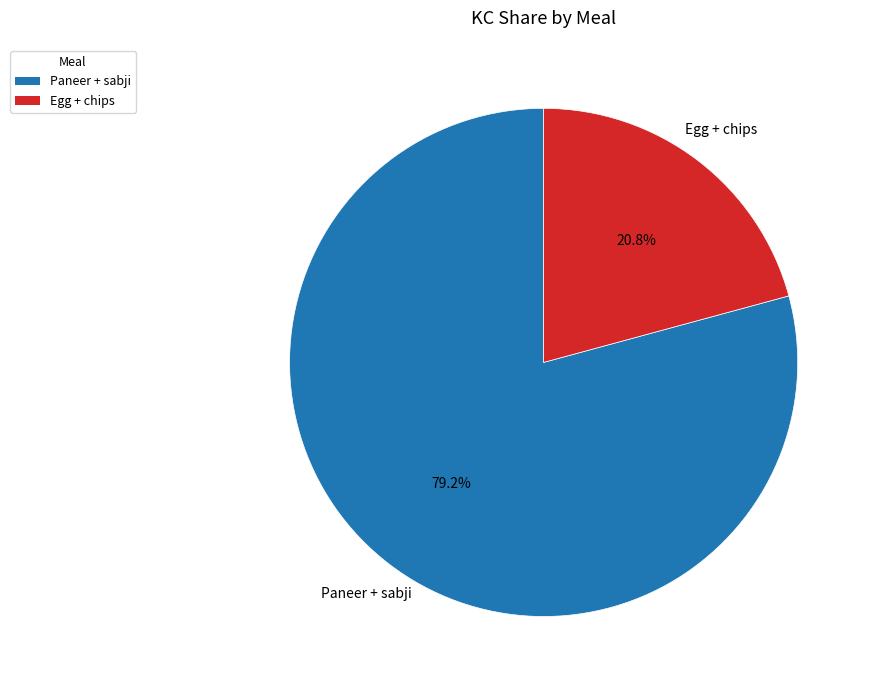

Is it true that Paneer + sabji is 67% of the pie?

False